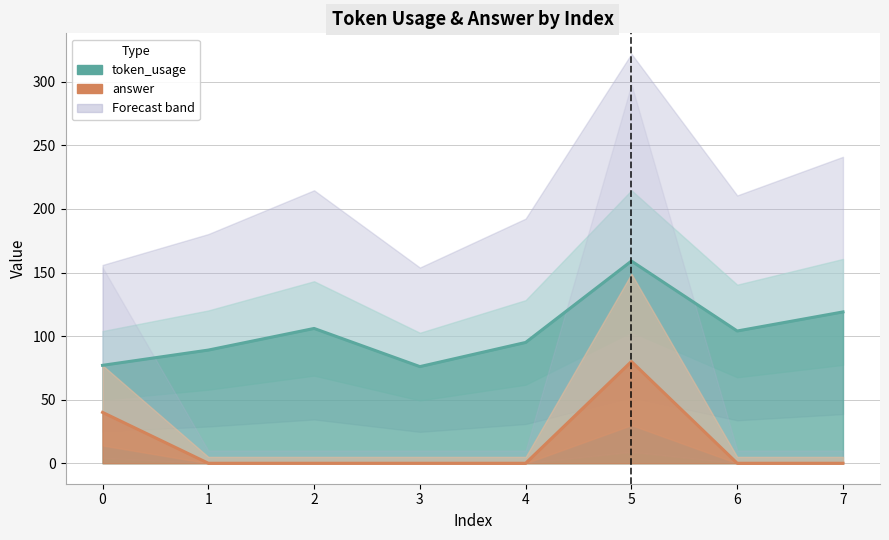

At which category is the sum across all series the highest?

5